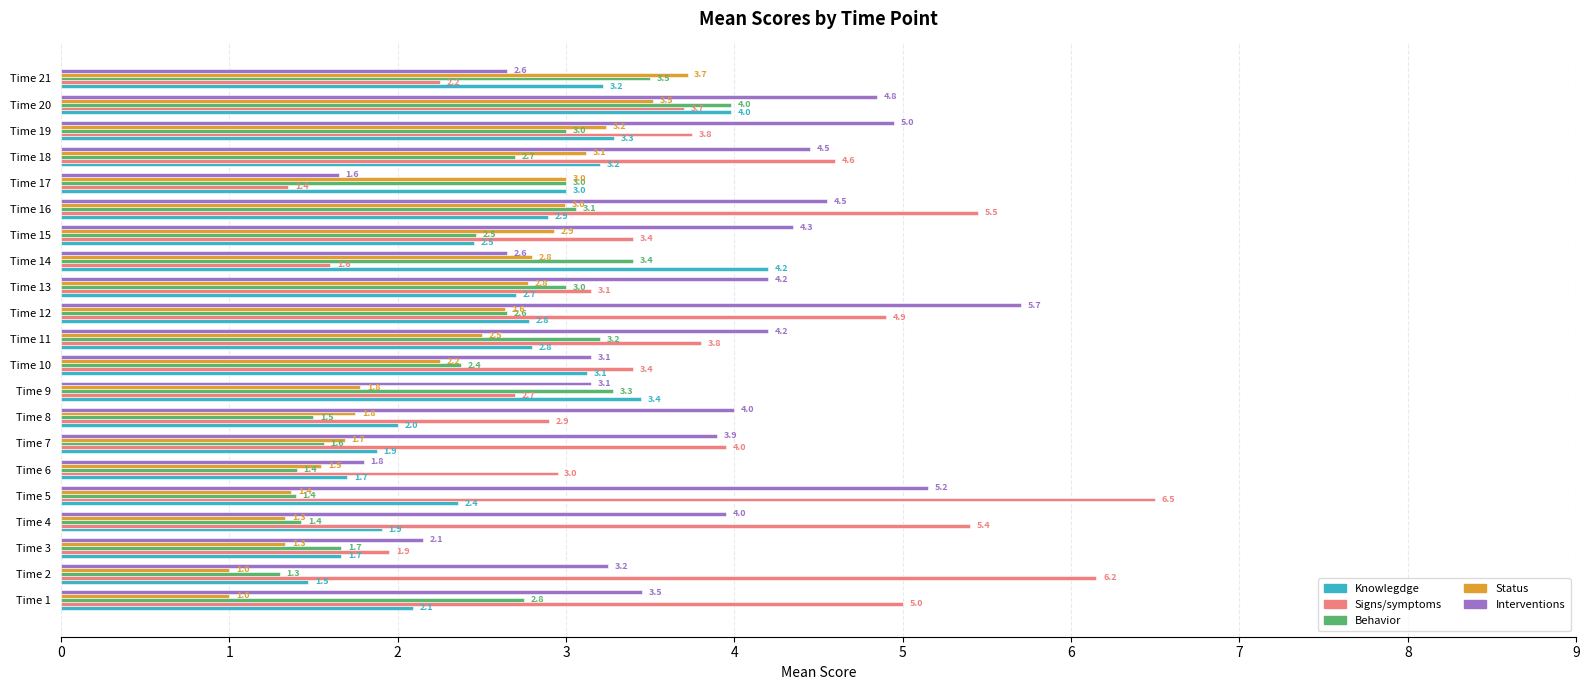

The Knowlegdge series shows 2.8 at Time 11. True or false?

True